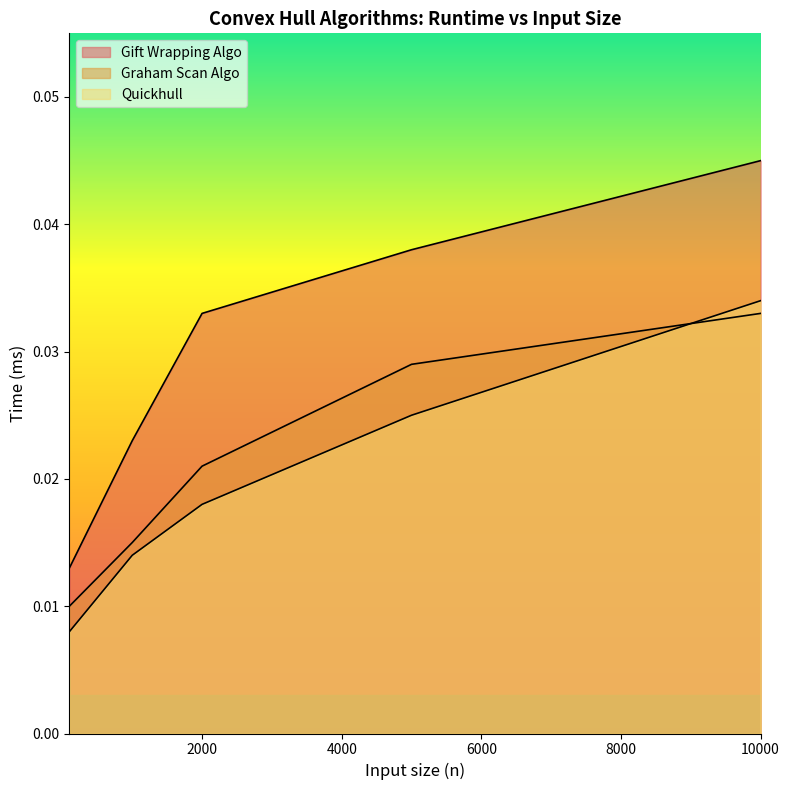

Which series has the largest total across all categories?

Gift Wrapping Algo